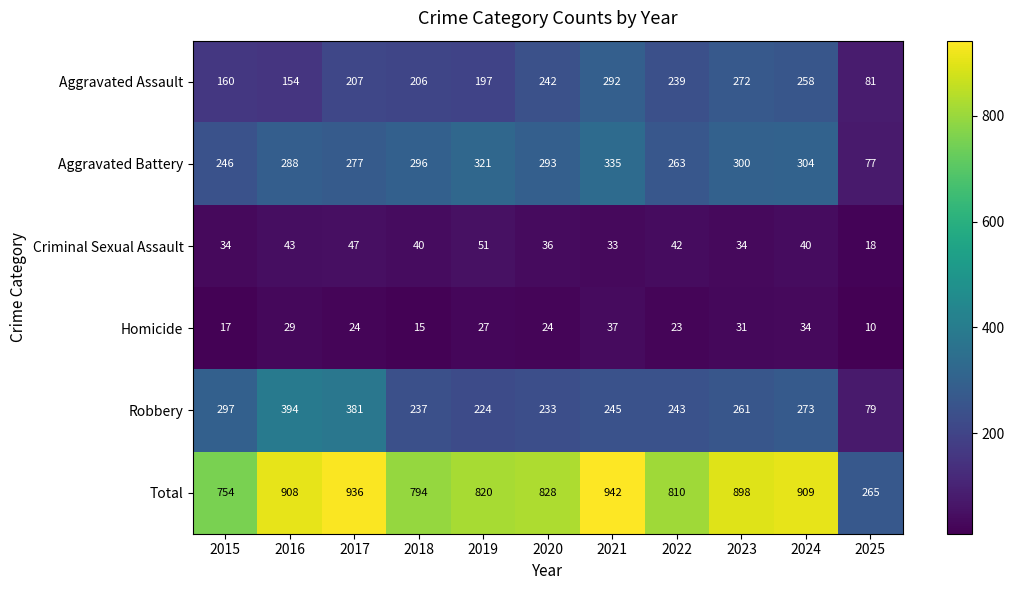

At 2019, list the series in order from smallest to largest.

Homicide, Criminal Sexual Assault, Aggravated Assault, Robbery, Aggravated Battery, Total